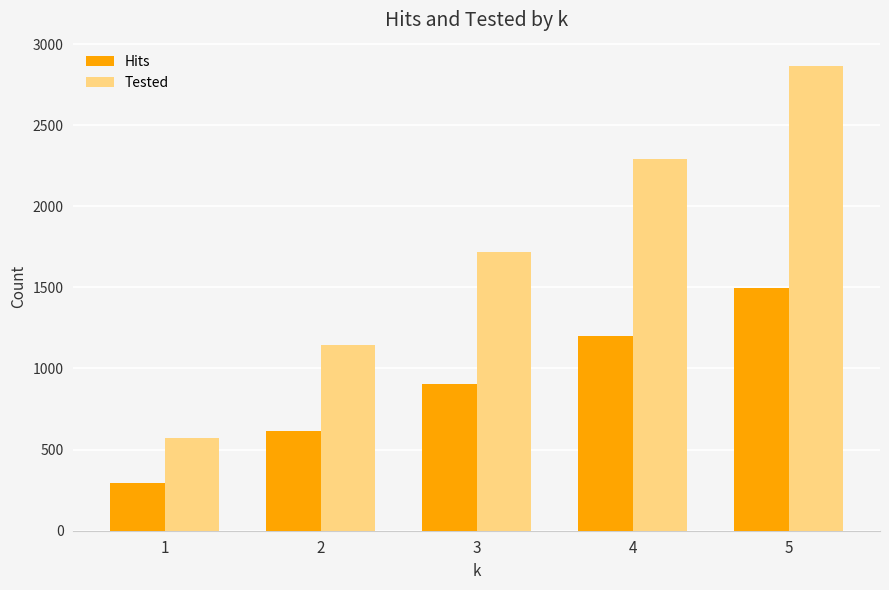

At how many categories does at least one series exceed 2765?

1